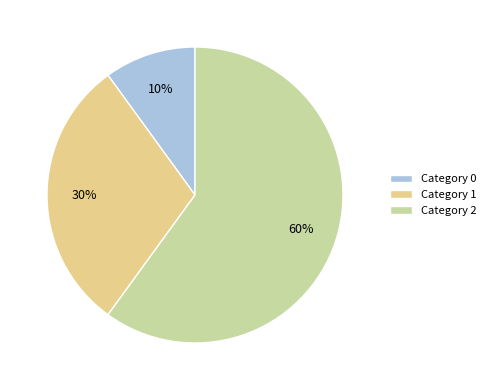

The Category 1 slice represents 30% of the pie. True or false?

True